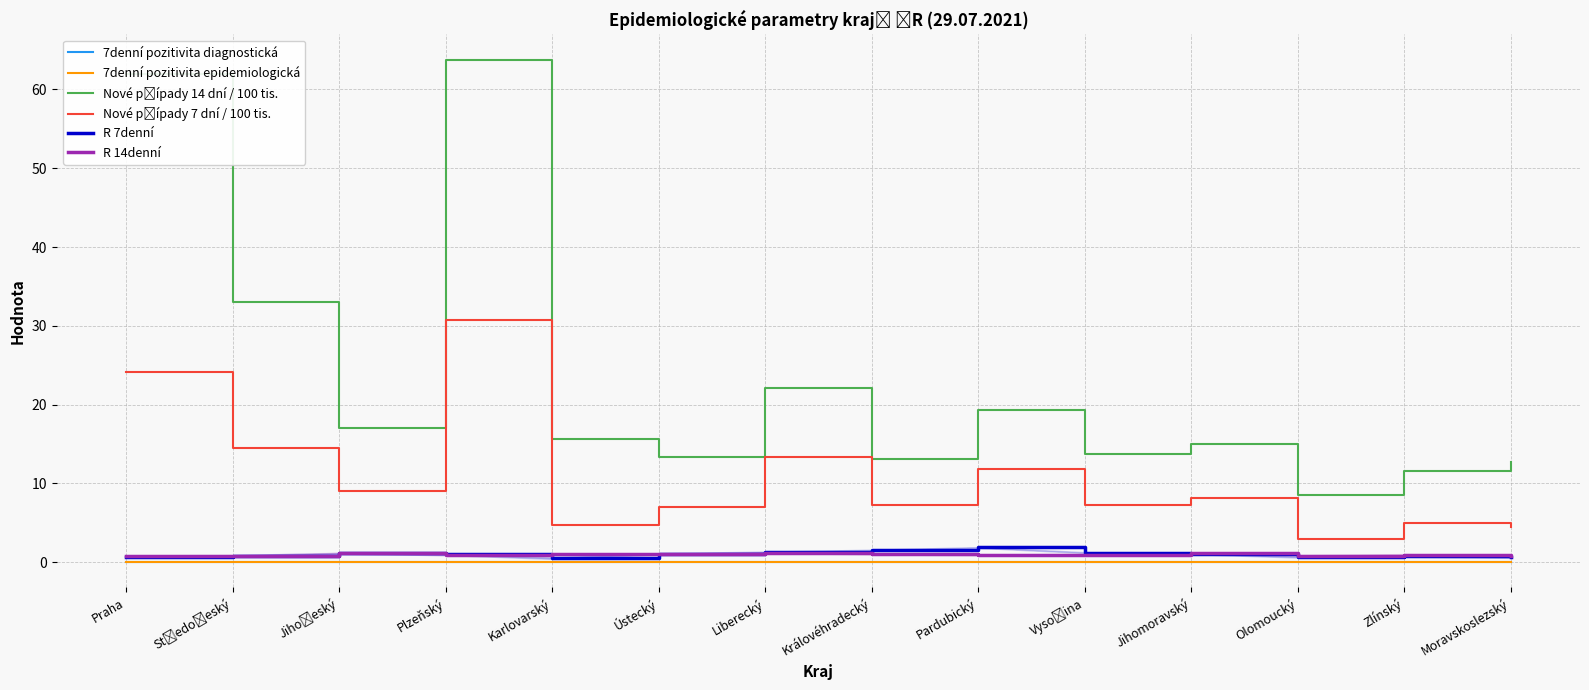

The value of 7denní pozitivita epidemiologická at Olomoucký is 0.0. True or false?

True